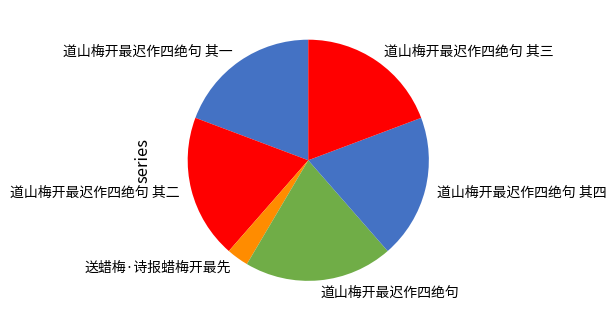

How many slices are in this pie chart?

6